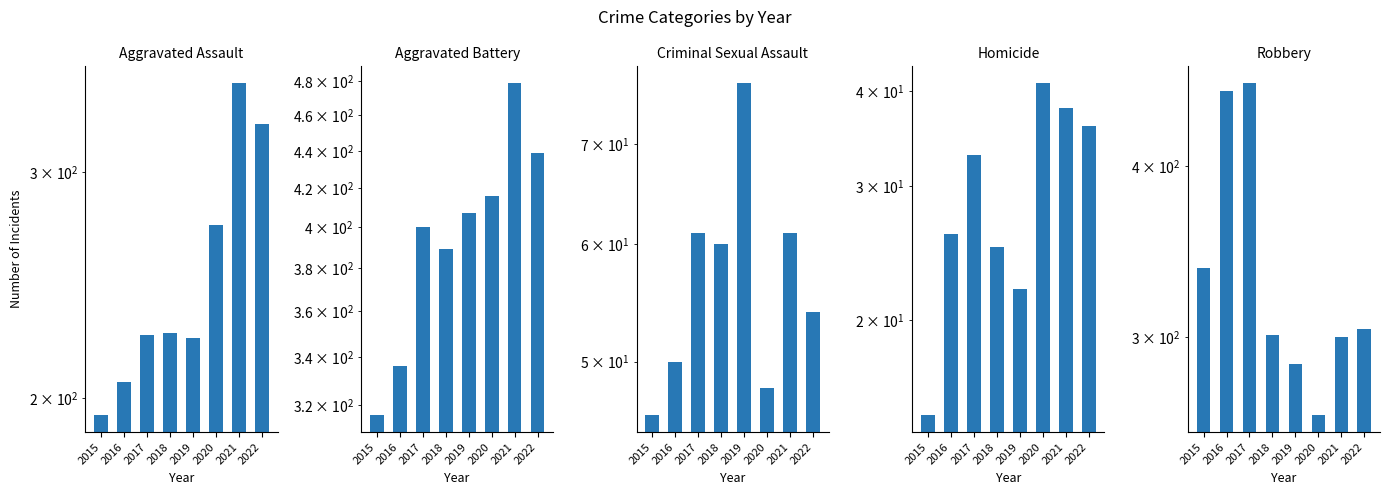

Between 2019 and 2021, which is larger?

2021